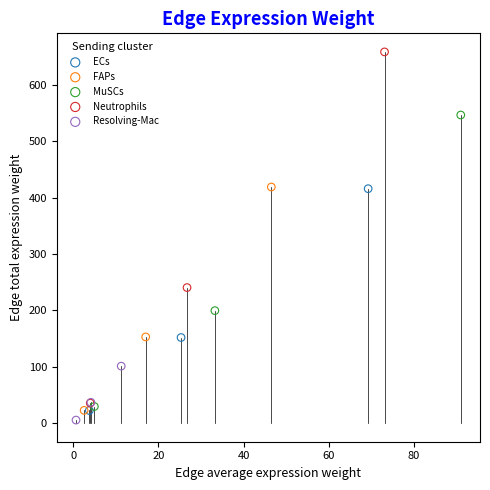

Which series has the largest Y range (max minus min)?

Neutrophils